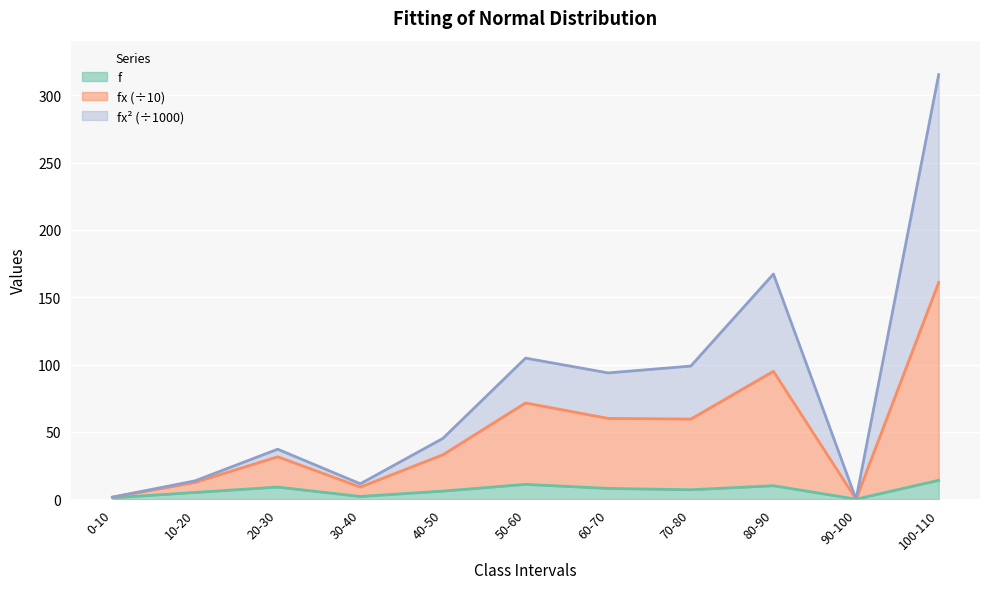

True or false: fx and fx2 intersect in this chart.

False